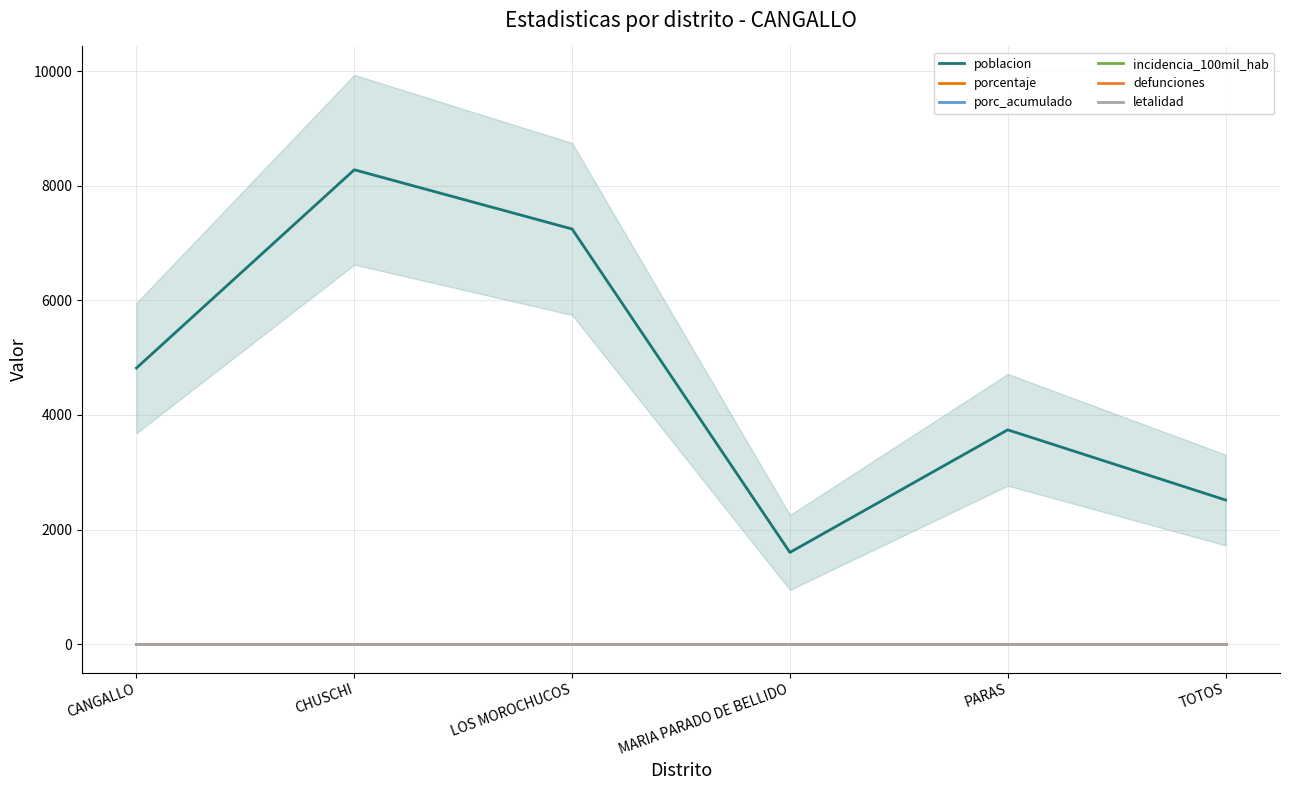

Rank the series at PARAS from highest to lowest value.

poblacion, porcentaje, porc_acumulado, incidencia_100mil_hab, defunciones, letalidad